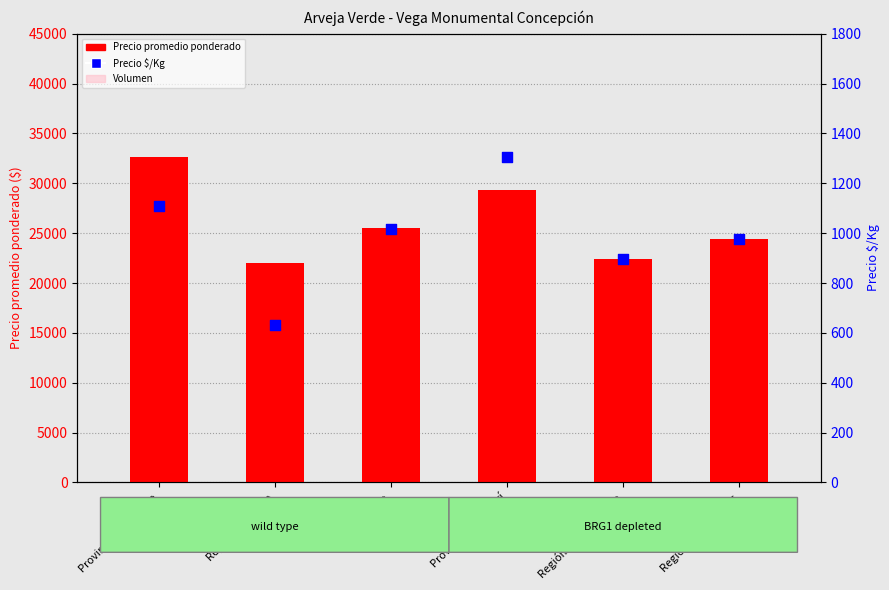

Which series contains the lowest Y value?

Volumen